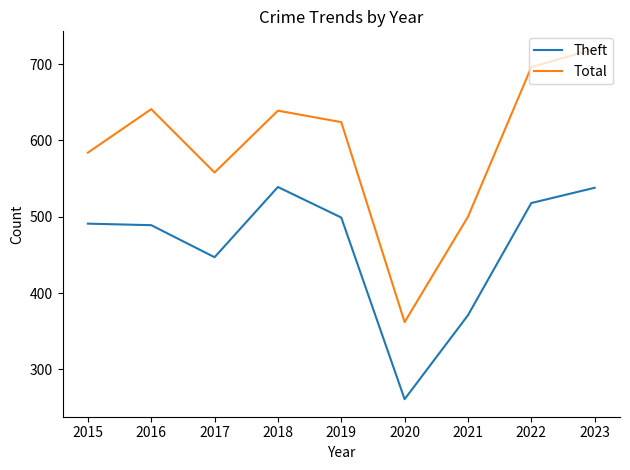

Rank the series at 2018 from highest to lowest value.

Total, Theft